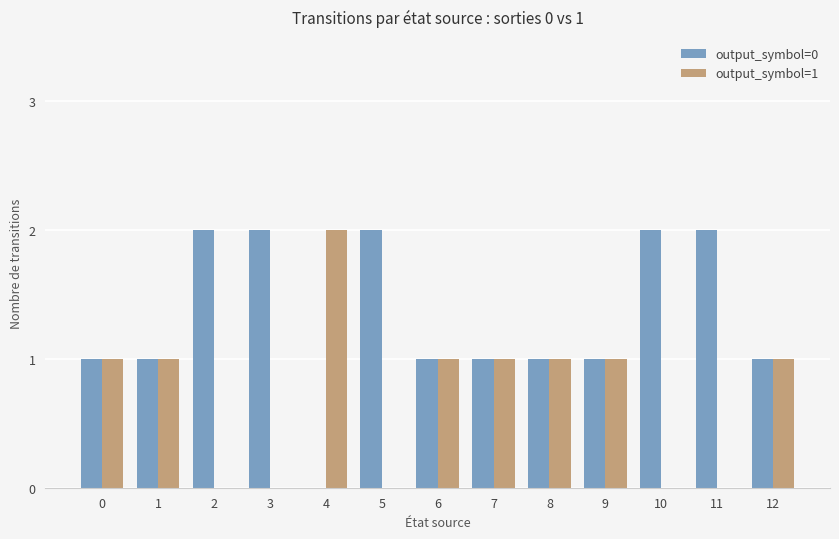

Are the bars horizontal?

No